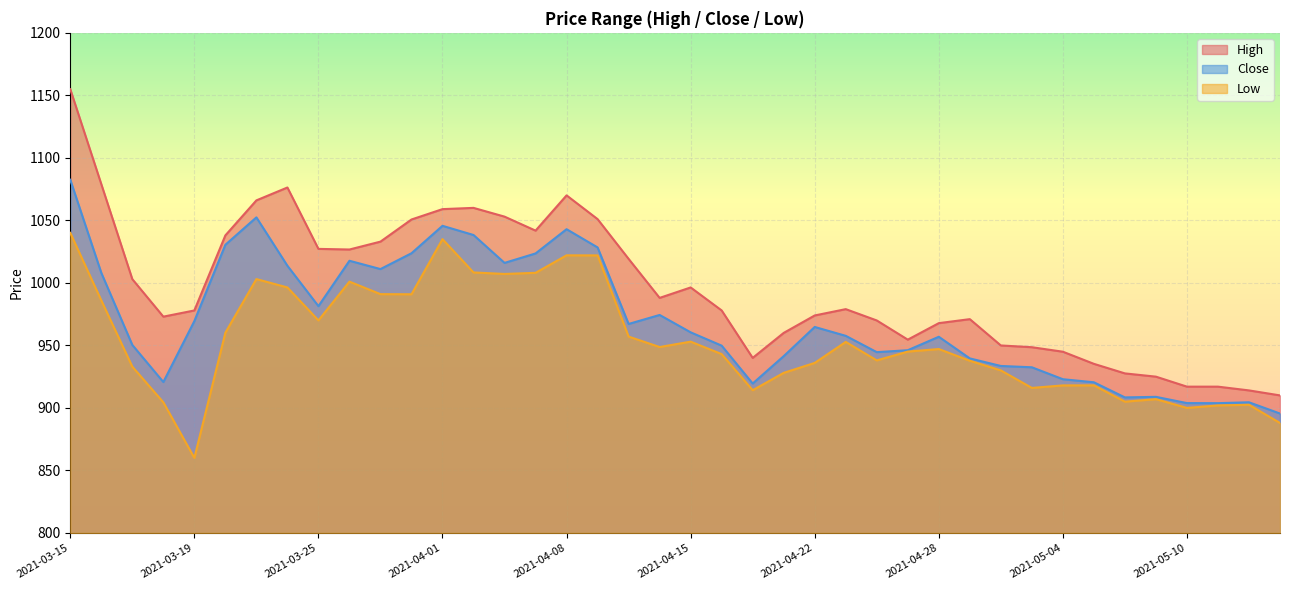

Reading left to right, what are all the values shown in this chart?

High: 1154.9	1079.0	1003.0	973.0	978.0	1038.0	1066.0	1076.3	1027.2	1026.7	1033.0	1050.7	1059.0	1060.0	1053.0	1041.8	1070.0	1051.0	1019.2	988.0	996.3	978.0	940.0	960.0	974.0	979.0	970.0	954.6	967.8	971.0	950.0	948.5	945.0	935.2	927.6	925.0	917.0	917.0	914.0	910.0
Close: 1082.5	1008.0	950.3	920.7	969.5	1030.5	1052.4	1013.7	981.4	1017.7	1011.0	1023.7	1045.7	1038.3	1016.0	1023.5	1042.9	1028.3	967.2	974.3	960.5	949.8	919.5	941.4	964.8	957.7	944.6	946.2	956.9	939.6	933.5	932.5	923.0	920.5	908.4	908.8	903.8	903.8	904.5	895.5
Low: 1040.0	986.0	933.0	904.5	860.0	960.2	1003.0	996.3	970.0	1001.0	991.0	990.9	1035.0	1008.3	1007.2	1008.0	1022.0	1022.0	957.0	948.7	953.0	943.0	914.2	928.0	936.0	952.8	938.0	945.0	947.1	937.7	930.0	916.0	918.0	918.0	905.0	907.0	900.0	902.0	902.5	888.0